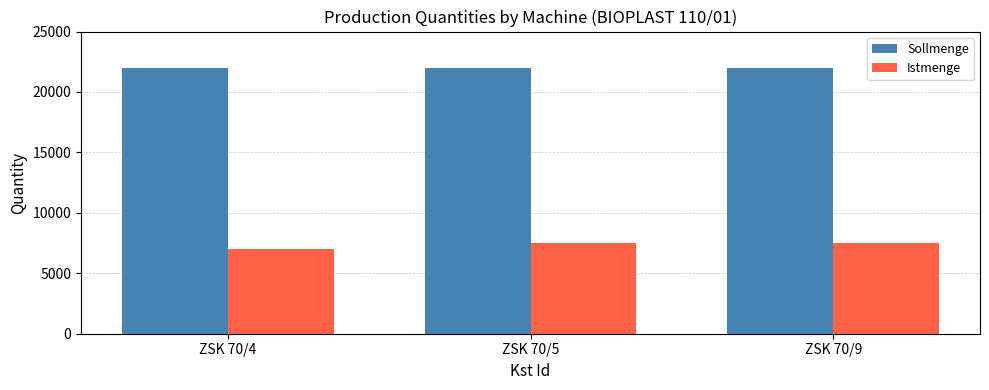

How many data points in Istmenge are less than 7500?

1